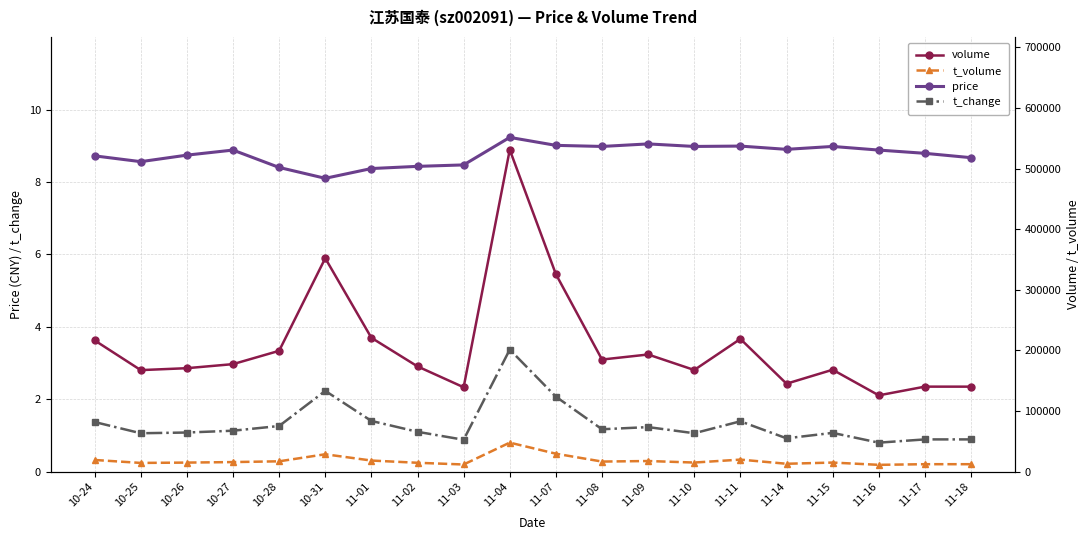

What is the average value of the volume series?

207941.5